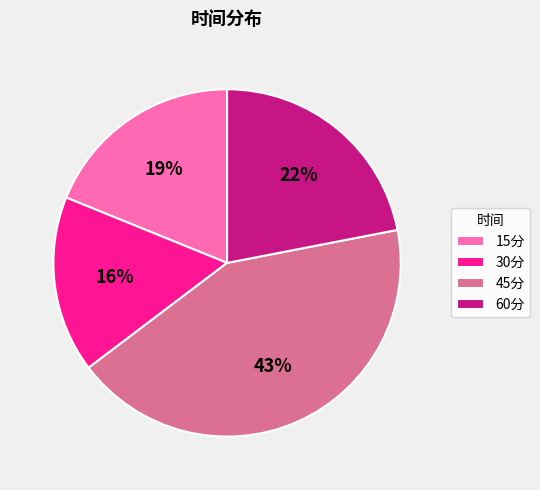

Does 30分 account for over 50% of the chart?

No